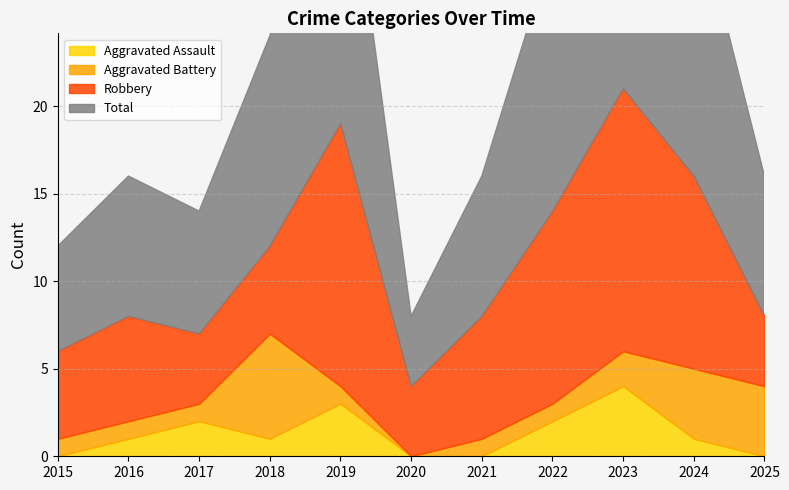

At which label does Total first exceed 8?

2018